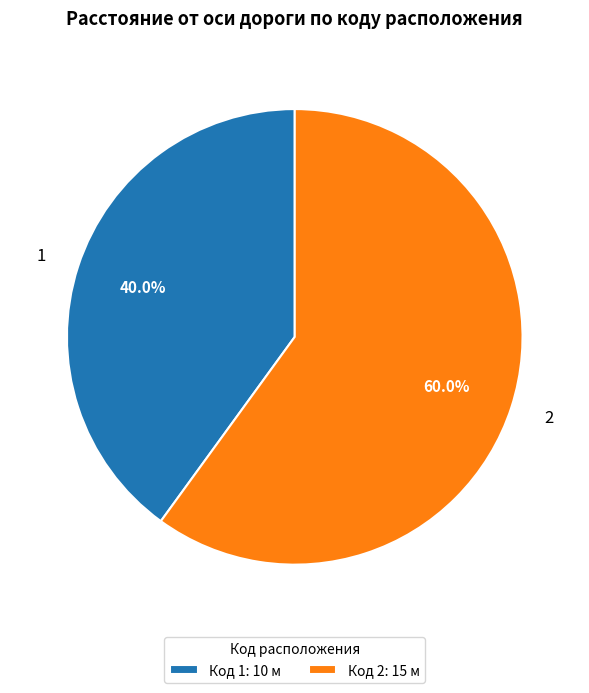

The 1 slice represents 40% of the pie. True or false?

True